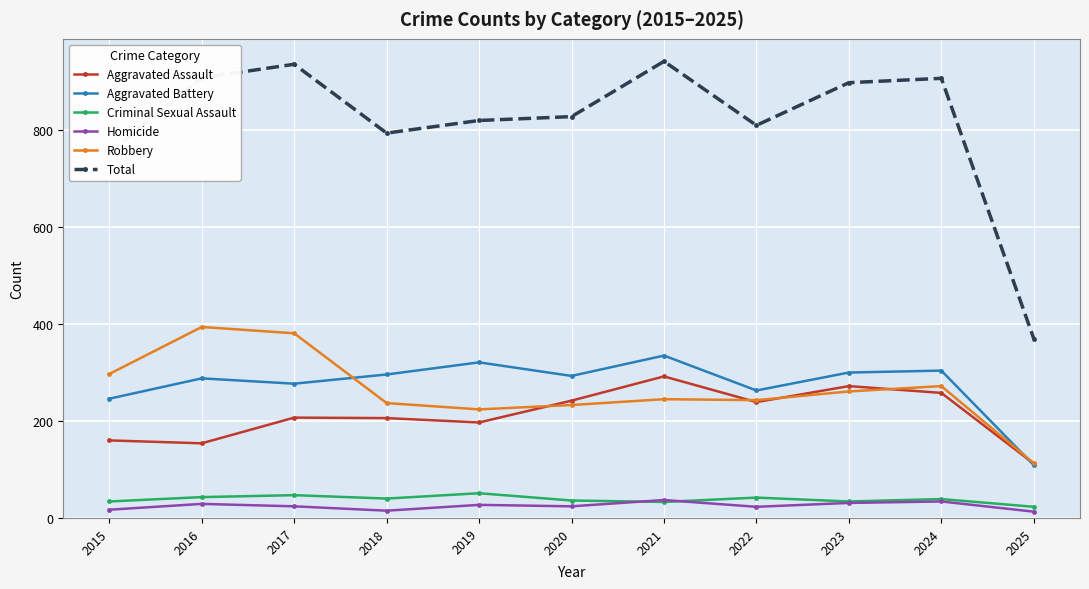

Is the value of Aggravated Assault at 2021 greater than the value of Total at 2025?

No